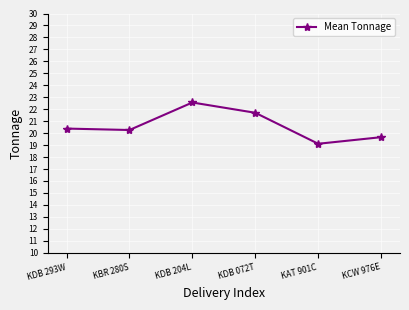

Between KDB 072T and KCW 976E, which is larger?

KDB 072T